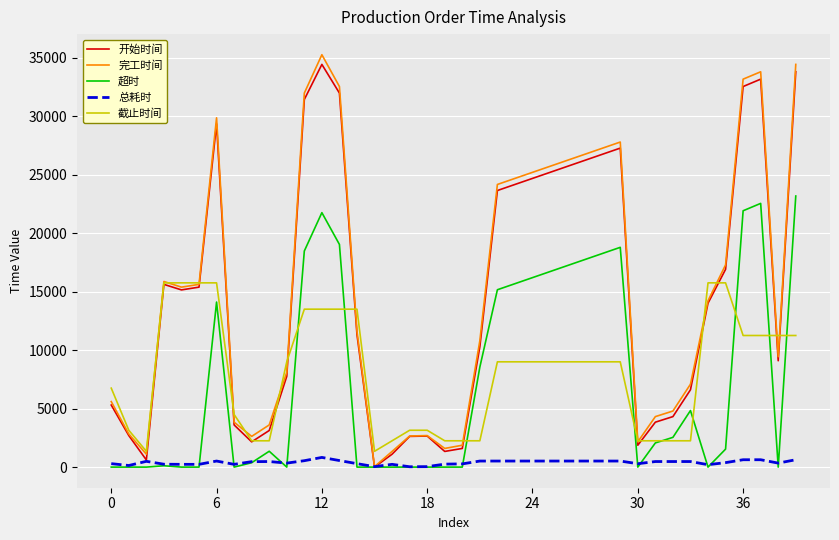

What is the lowest value of the 截止时间 series?

1350